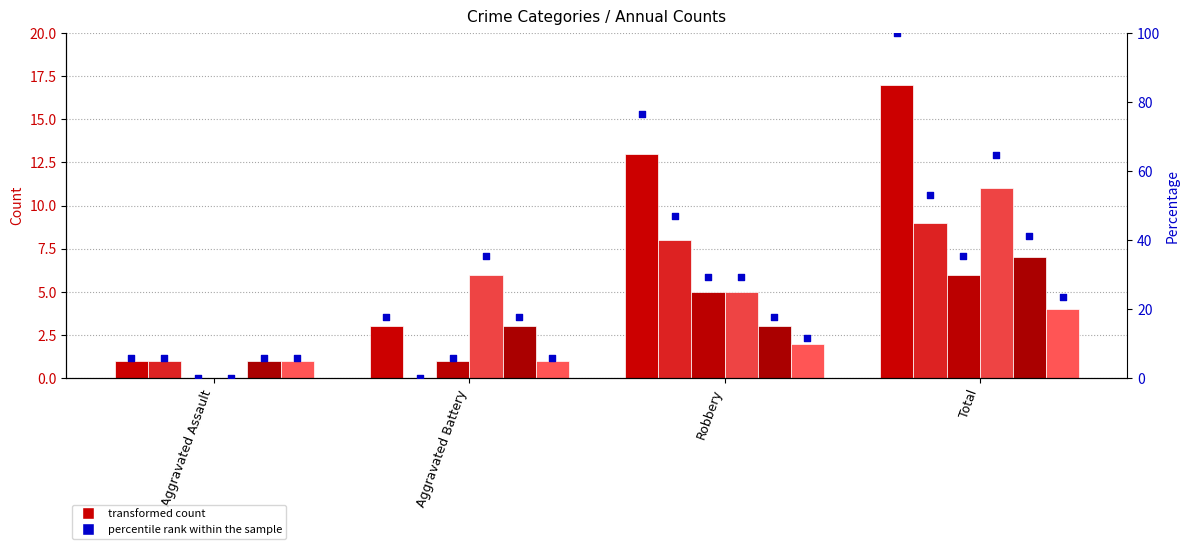

Which has a higher value, Robbery or Aggravated Assault?

Robbery